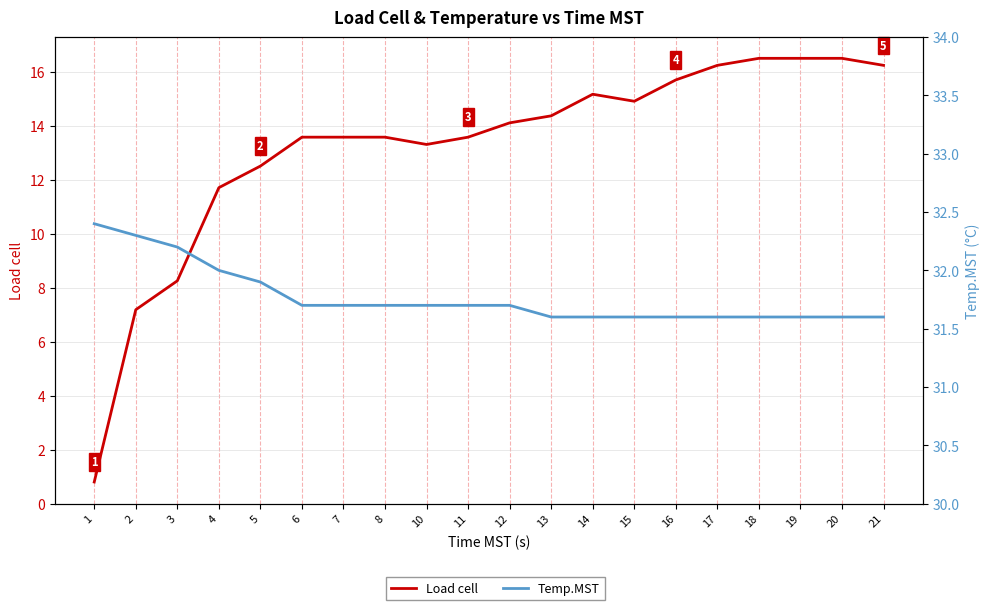

At which label does Load cell first exceed 14?

12